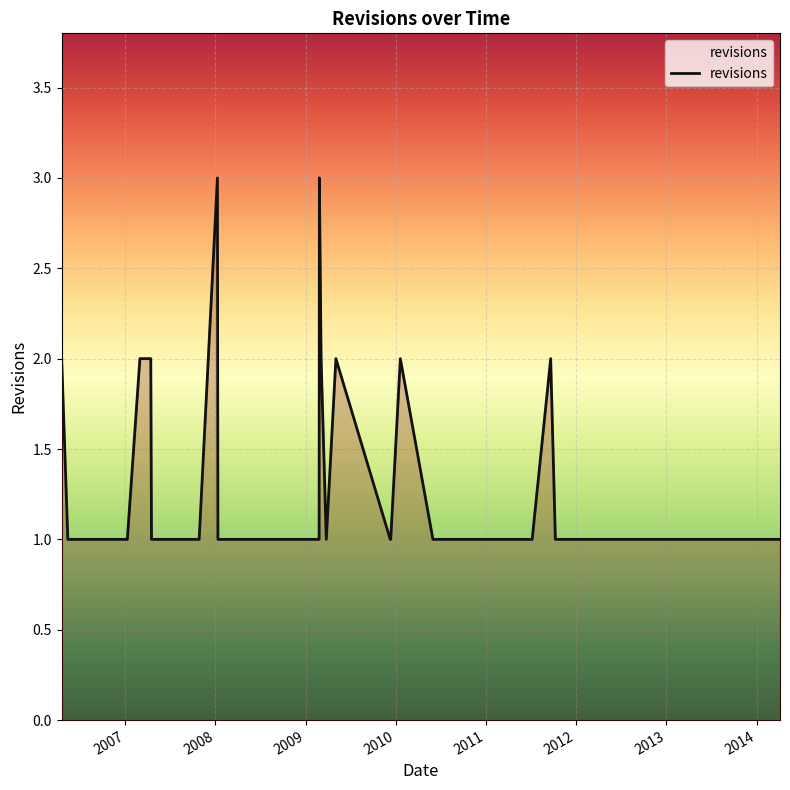

Is it true that the value at 2011 is 1?

True